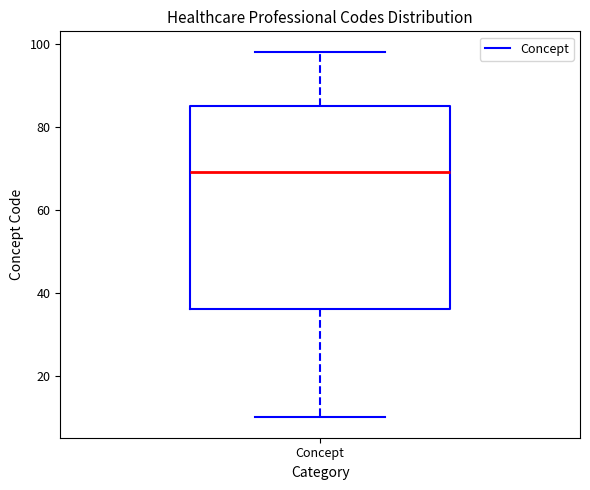

Transcribe this box plot: give where the median line is, the range the box spans, and where the two whiskers end, as read against the y-axis. The values are not printed on the chart, so give them approximately, as read against the axis.

median 70, box 36 to 86, whiskers 10 to 98